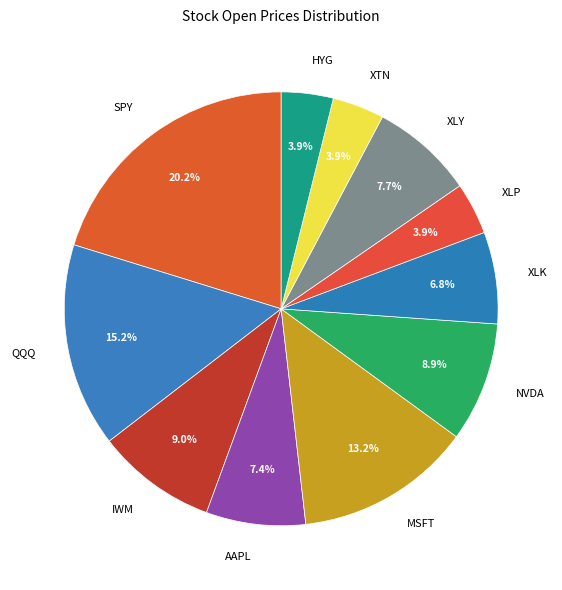

How many segments does this pie chart have?

11